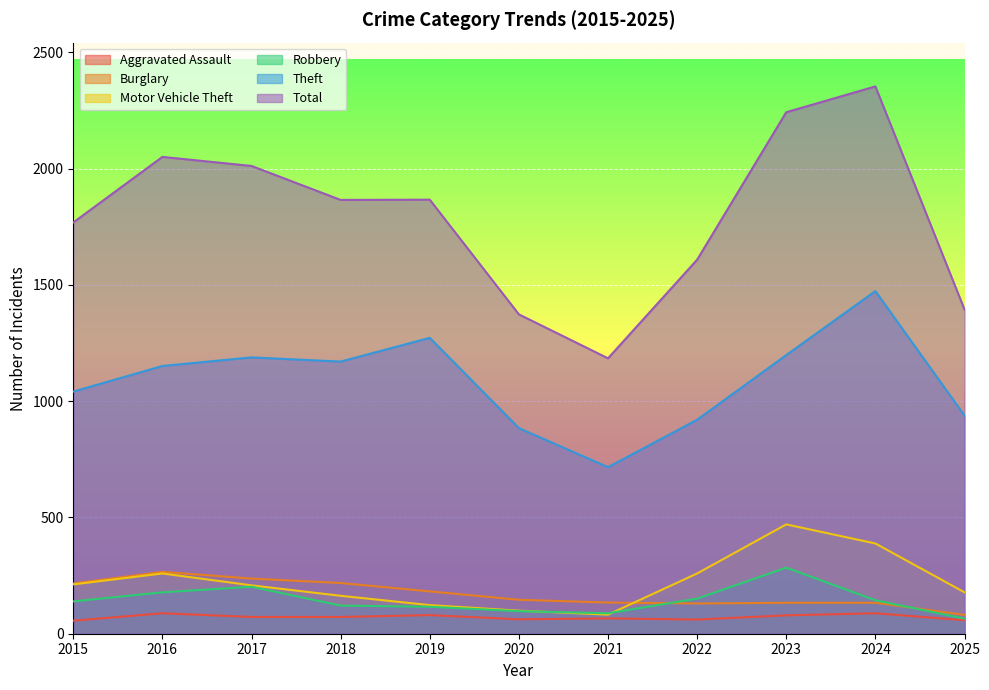

How many lines are shown in the chart?

6